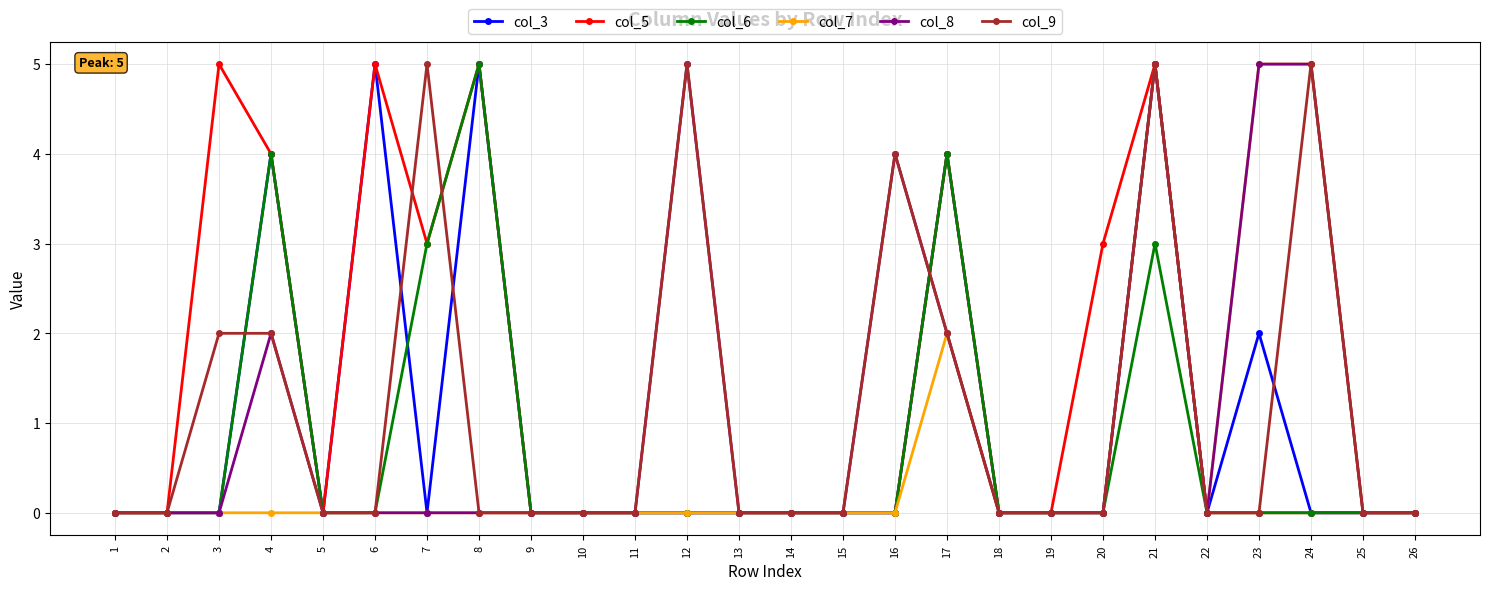

The col_9 series shows 2 at 4. True or false?

True